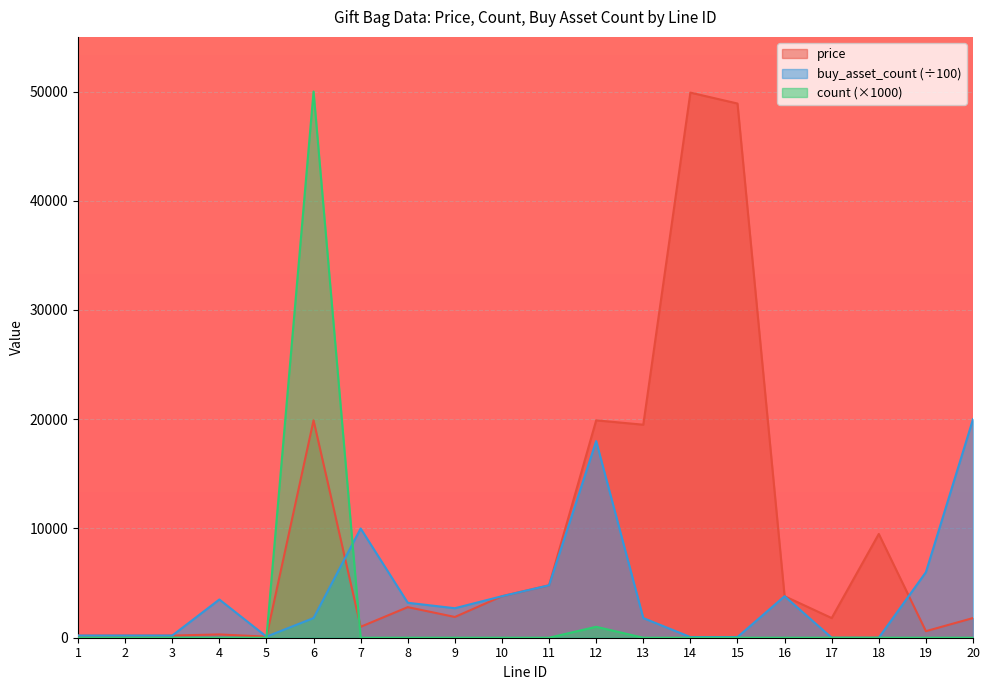

What is the difference between the buy_asset_count values at 15 and 5?

40.0